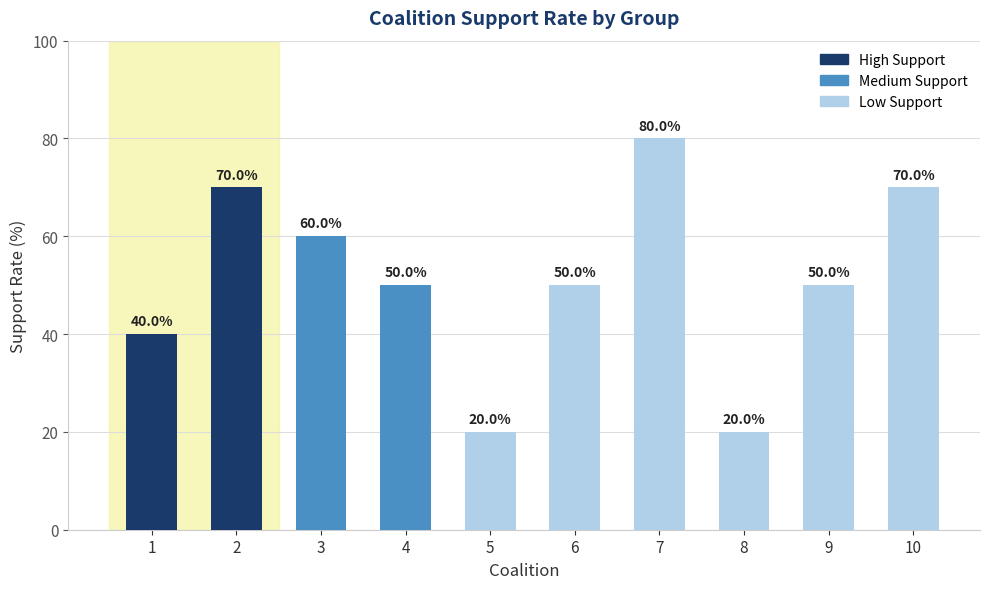

How many values are between 40 and 70?

7